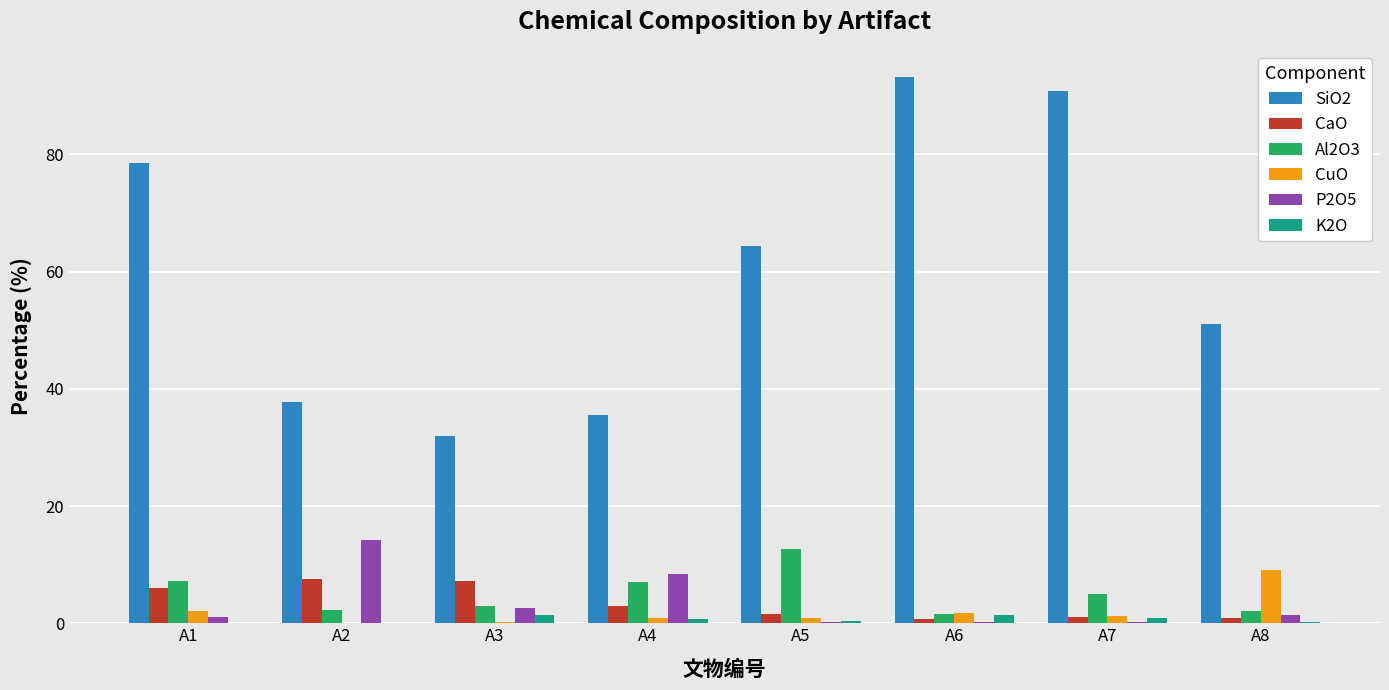

True or false: P2O5 has a value of 0.2 at A6.

True